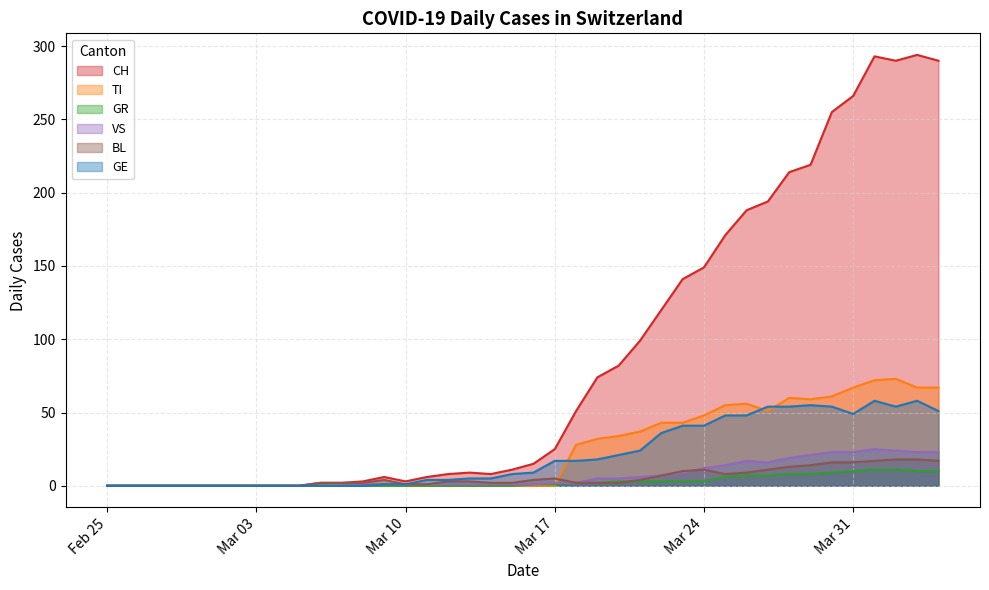

Which series has the largest range (max minus min)?

CH